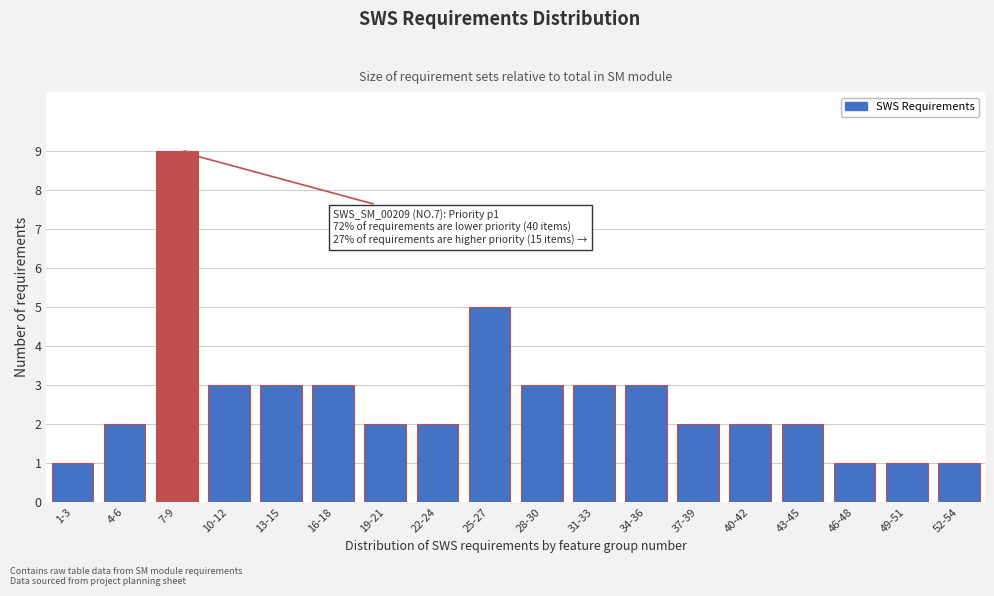

Reading left to right, transcribe all the data shown in this chart.

1	2	9	3	3	3	2	2	5	3	3	3	2	2	2	1	1	1